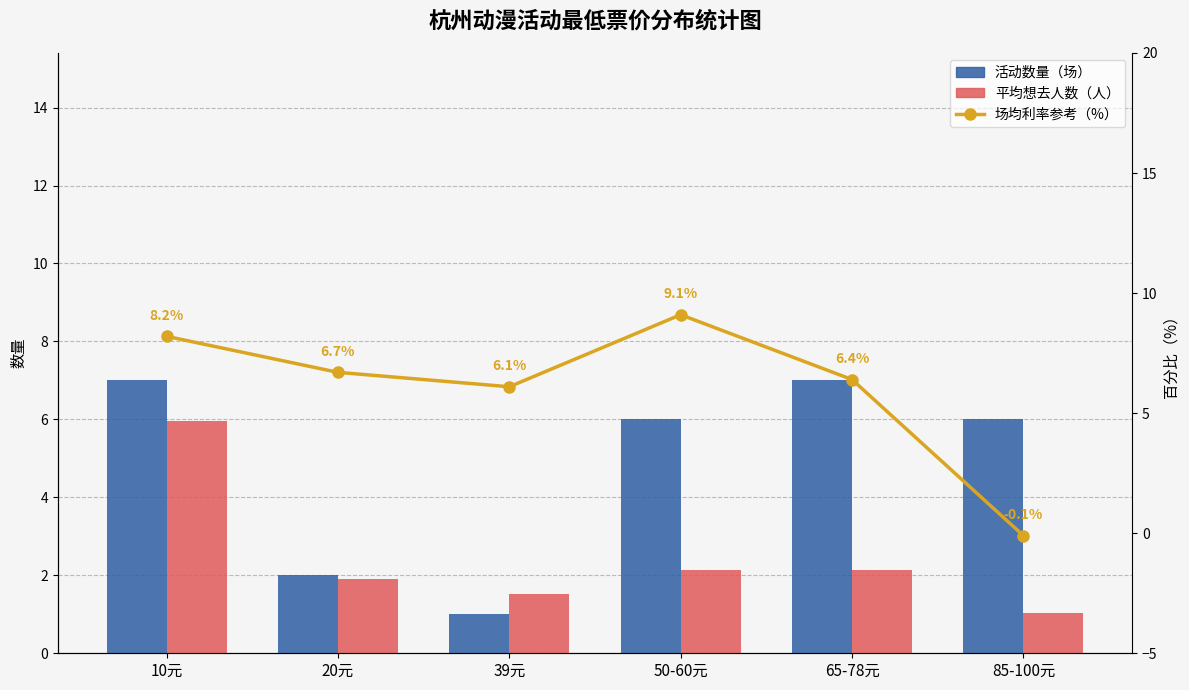

Count the number of categories in the chart.

6